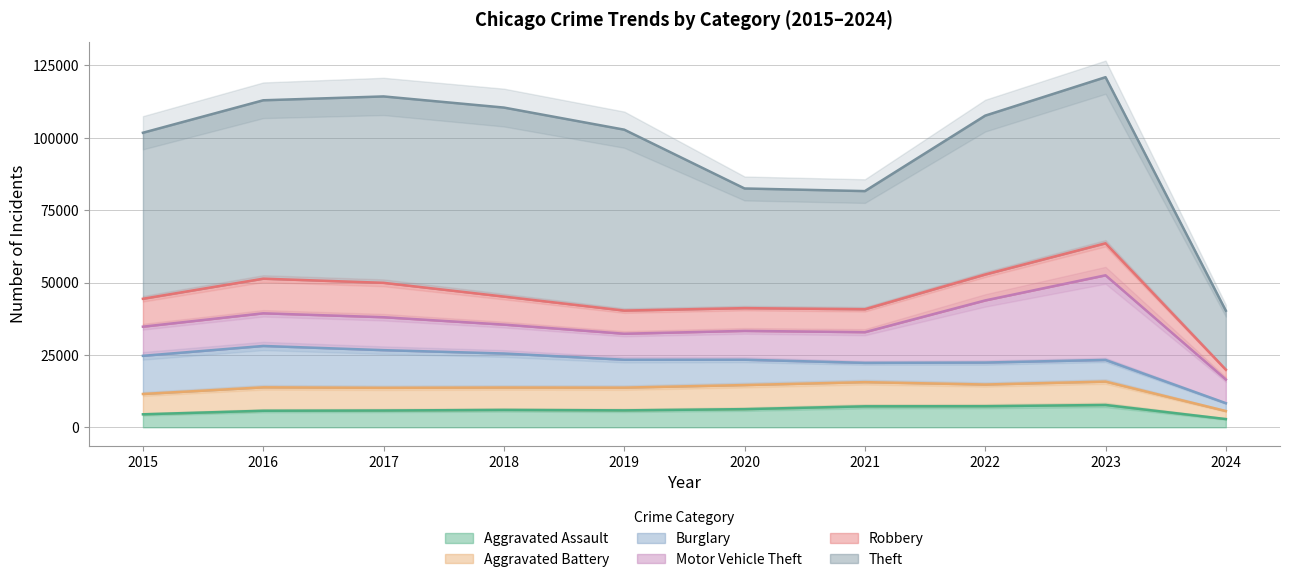

Reading left to right, list all the values displayed in this chart.

Aggravated Assault: 2015=4480	2016=5712	2017=5793	2018=6001	2019=5841	2020=6264	2021=7242	2022=7280	2023=7708	2024=2842
Aggravated Battery: 2015=7019	2016=8086	2017=7845	2018=7735	2019=7858	2020=8319	2021=8347	2022=7487	2023=8077	2024=2771
Burglary: 2015=13184	2016=14289	2017=13001	2018=11747	2019=9638	2020=8758	2021=6662	2022=7592	2023=7479	2024=2711
Motor Vehicle Theft: 2015=10068	2016=11285	2017=11380	2018=9985	2019=8977	2020=9959	2021=10602	2022=21459	2023=29235	2024=8181
Robbery: 2015=9638	2016=11960	2017=11880	2018=9681	2019=7995	2020=7855	2021=7920	2022=8962	2023=11057	2024=3387
Theft: 2015=57350	2016=61623	2017=64386	2018=65288	2019=62494	2020=41334	2021=40809	2022=54875	2023=57376	2024=20371